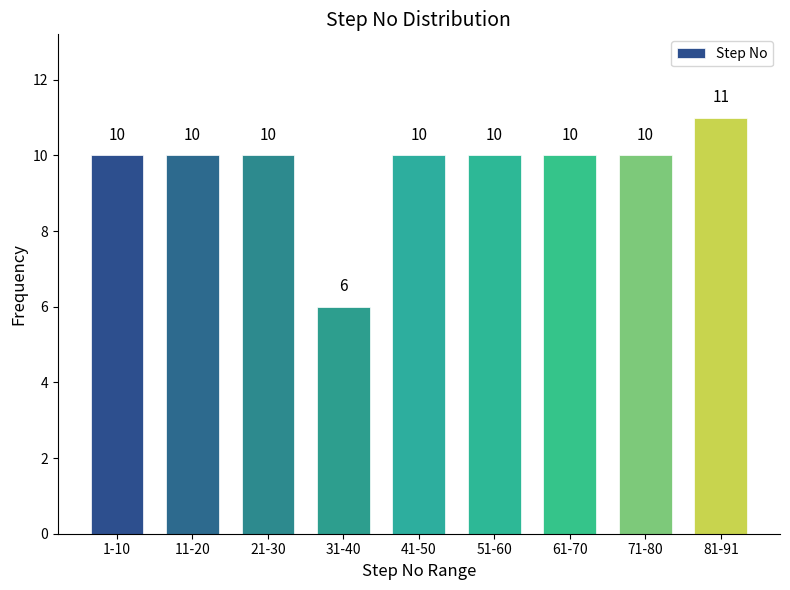

Reading right to left, what are all the values shown in this chart?

81-91=11	71-80=10	61-70=10	51-60=10	41-50=10	31-40=6	21-30=10	11-20=10	1-10=10